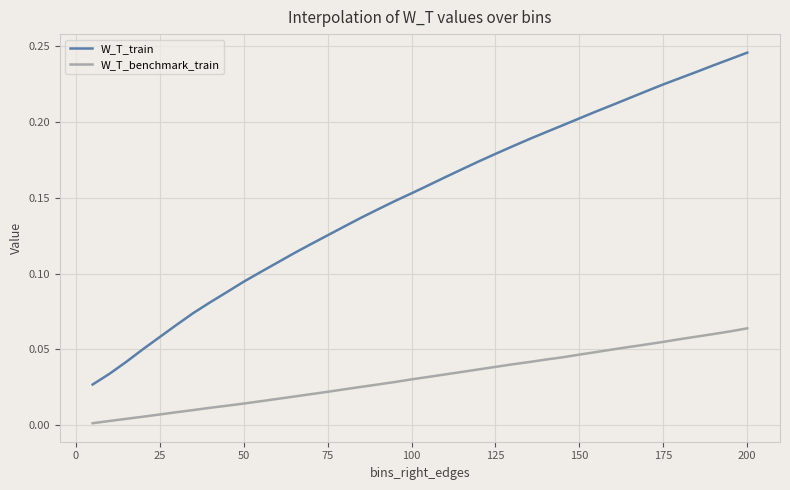

True or false: W_T_benchmark_train and W_T_train cross at least once.

False